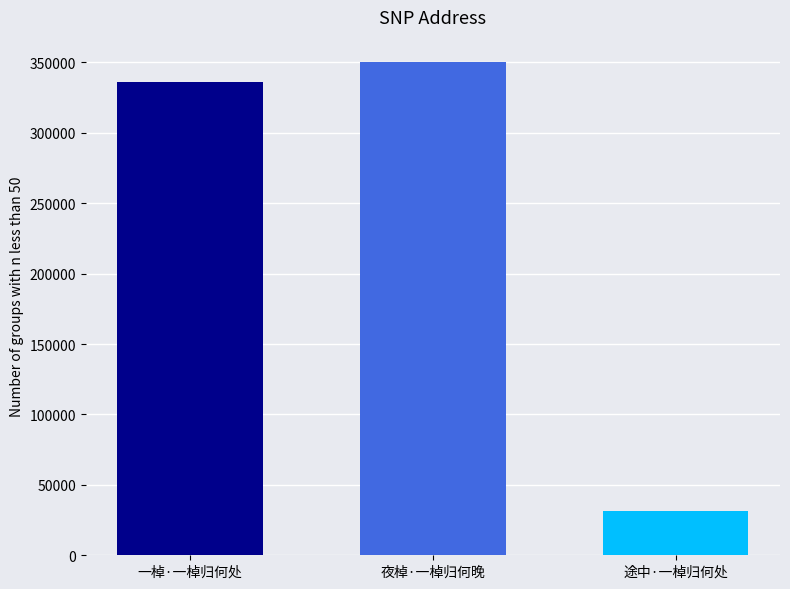

At which label is the value closest to 191079?

一棹·一棹归何处